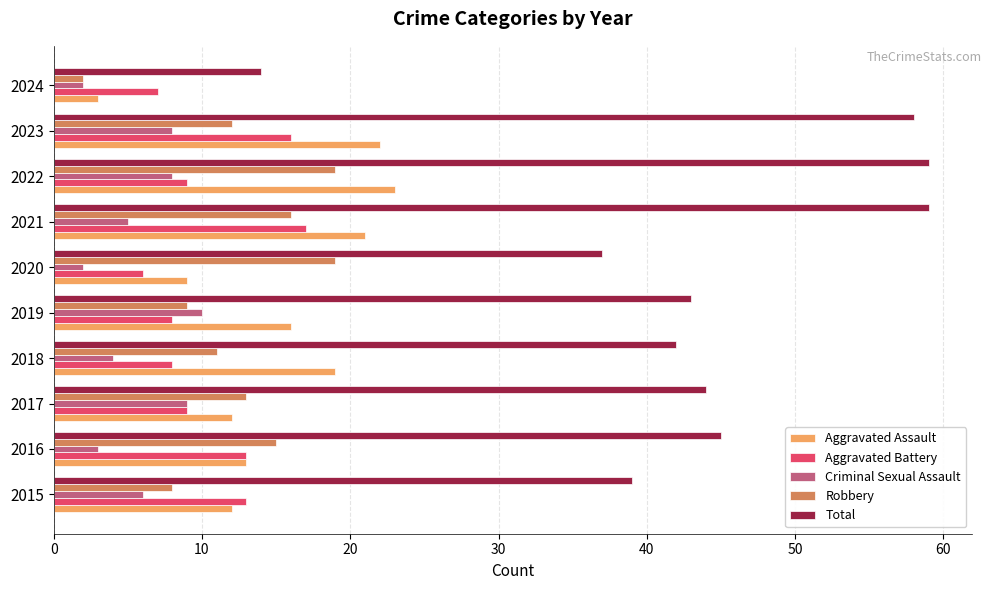

At 2018, list the series in order from largest to smallest.

Total, Aggravated Assault, Robbery, Aggravated Battery, Criminal Sexual Assault